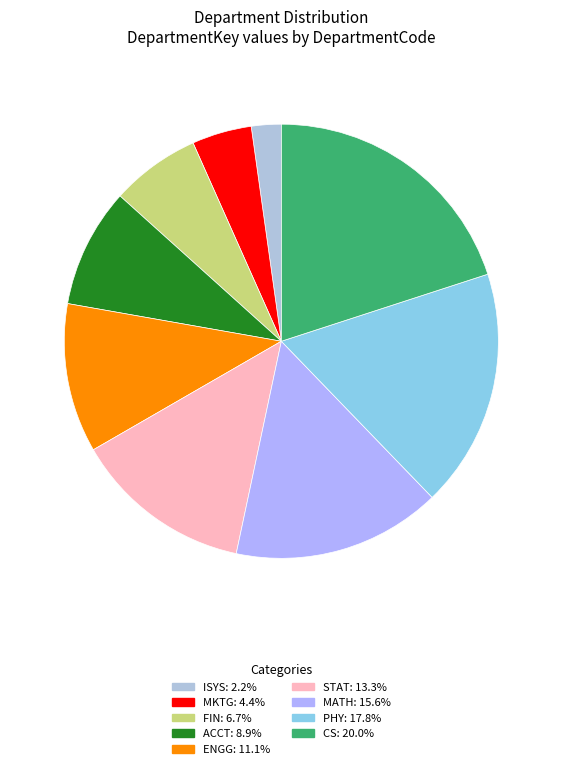

Combined, do CS and MATH account for over 50%?

No